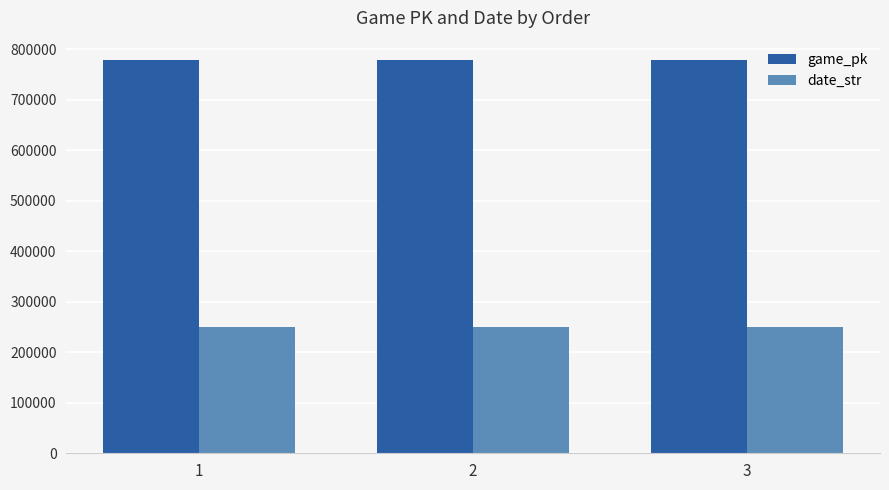

Count the number of categories in the chart.

3